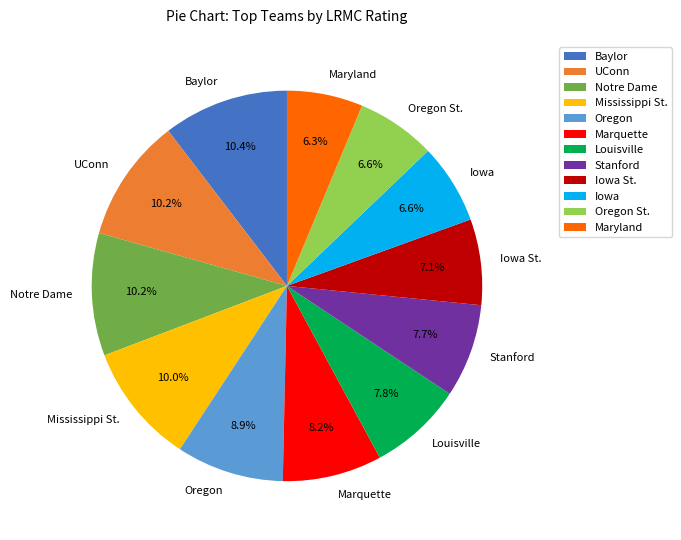

To the nearest percent, what is the combined percentage of Louisville and Mississippi St.?

18%